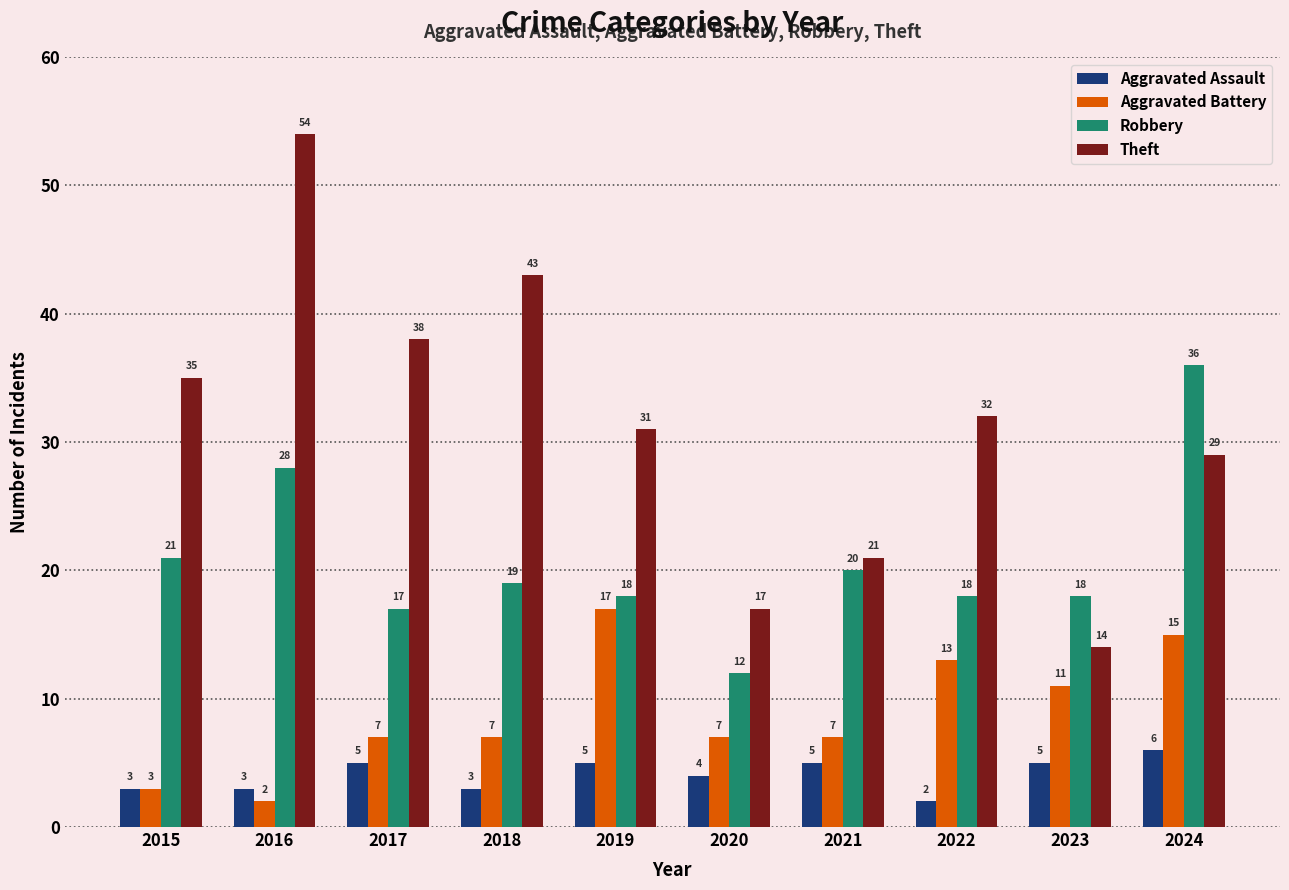

The value of Robbery at 2017 is 17. True or false?

True